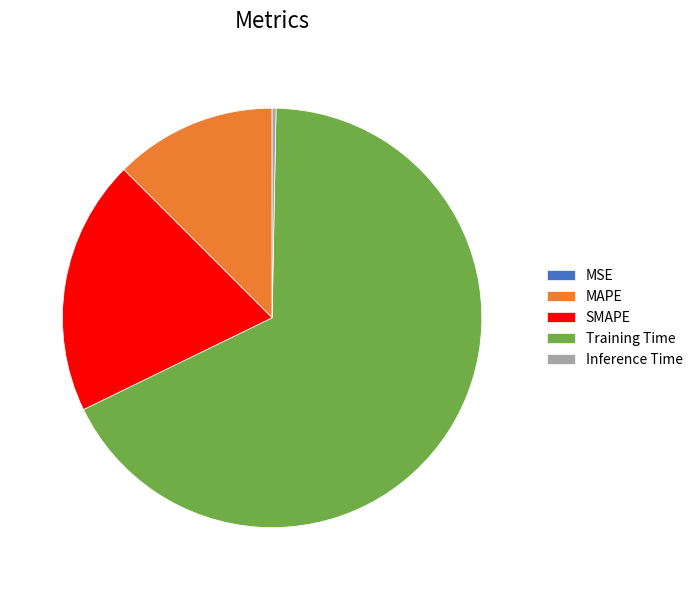

What is the largest slice in the pie chart?

Training Time